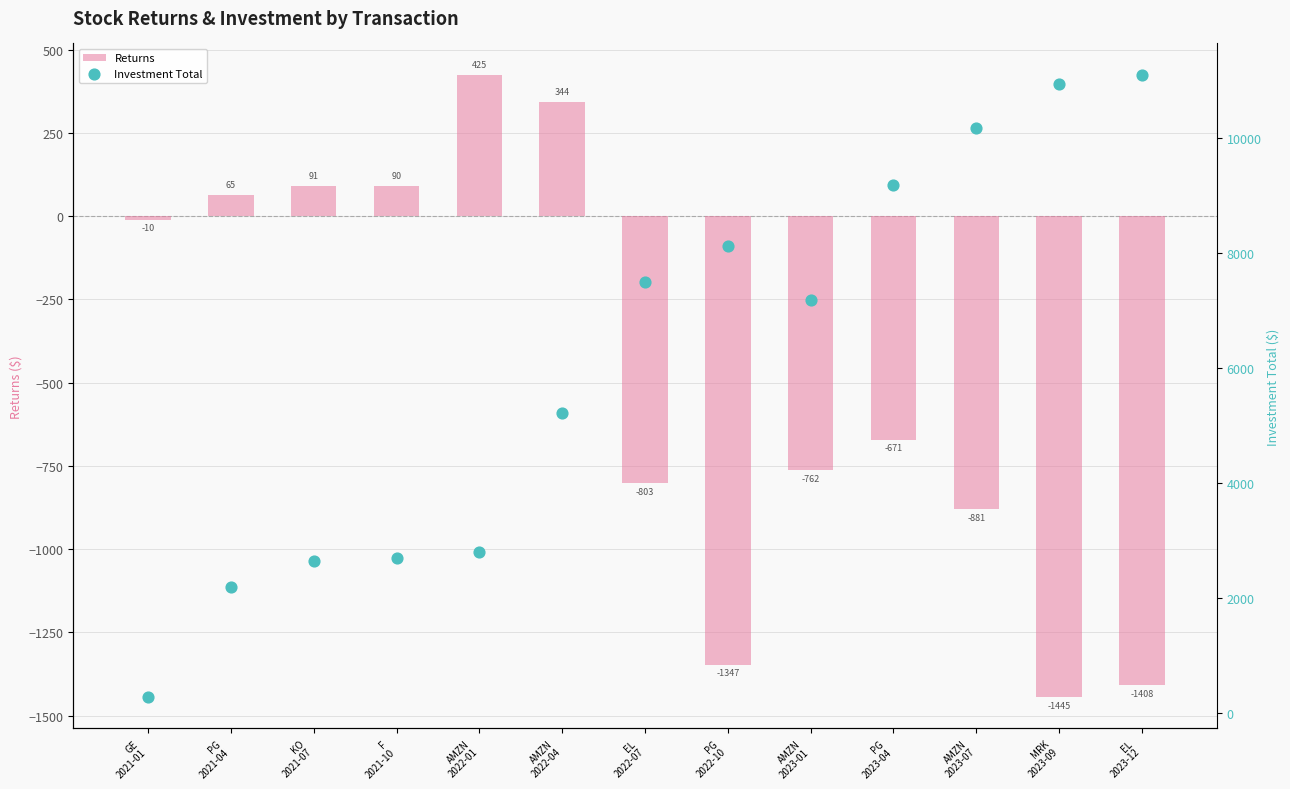

At which category is the sum across all series the highest?

EL
2023-12